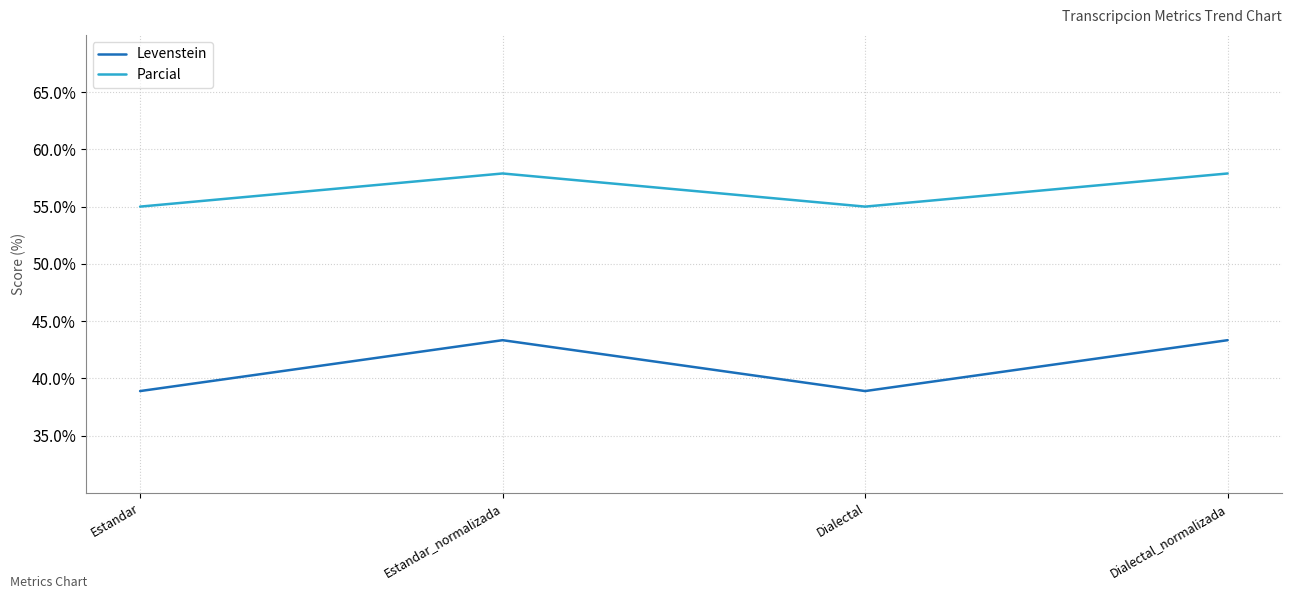

Does the chart have visible grid lines?

Yes